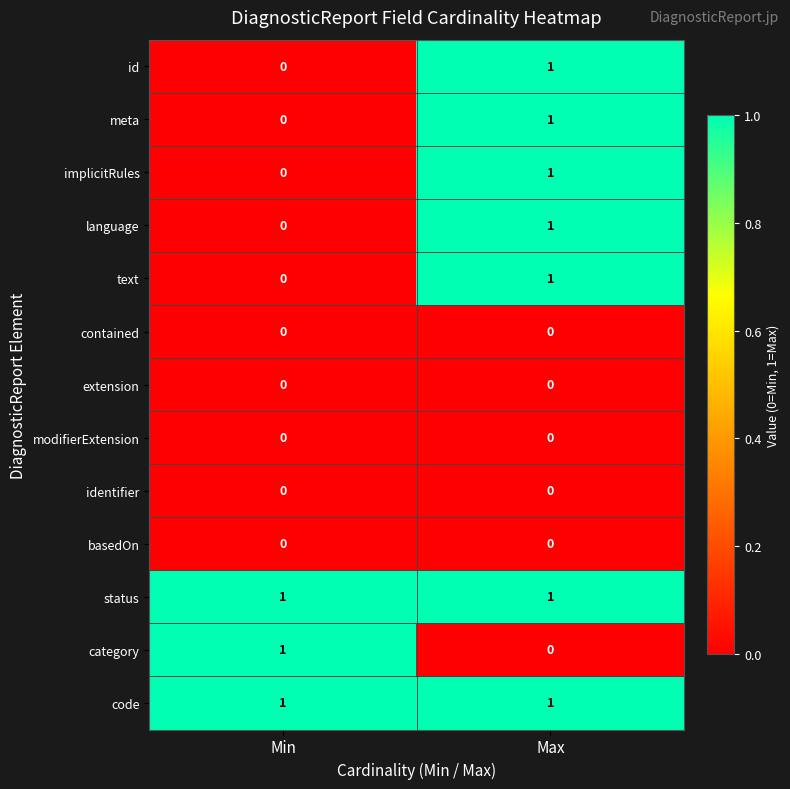

The value of basedOn at Min is 0. True or false?

True